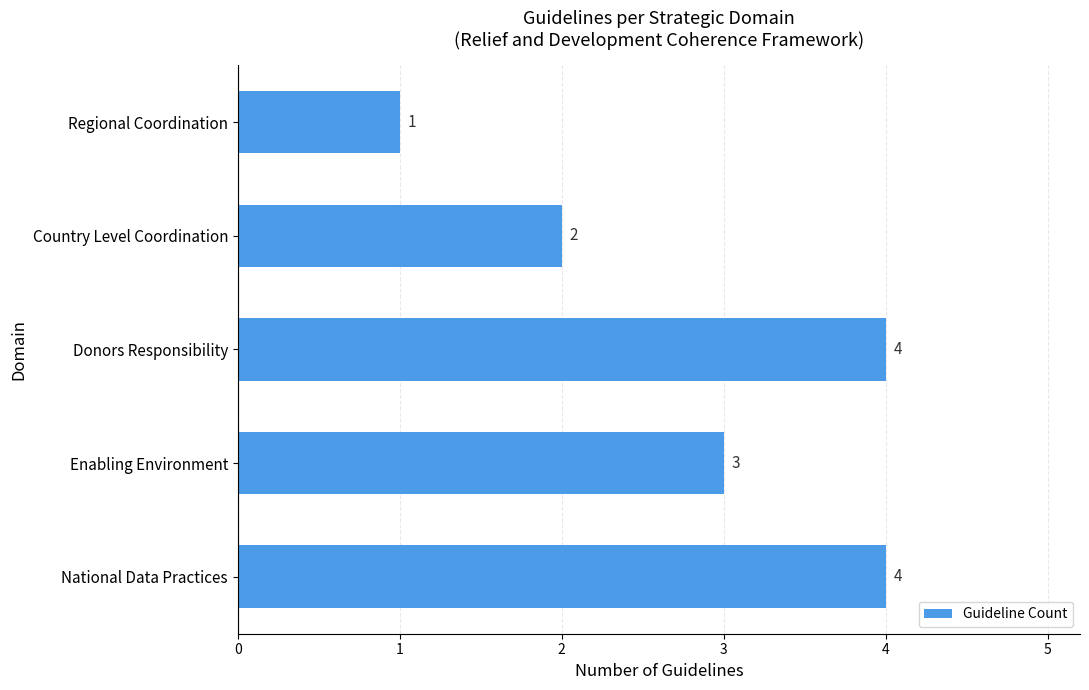

How many data points are less than 3?

2